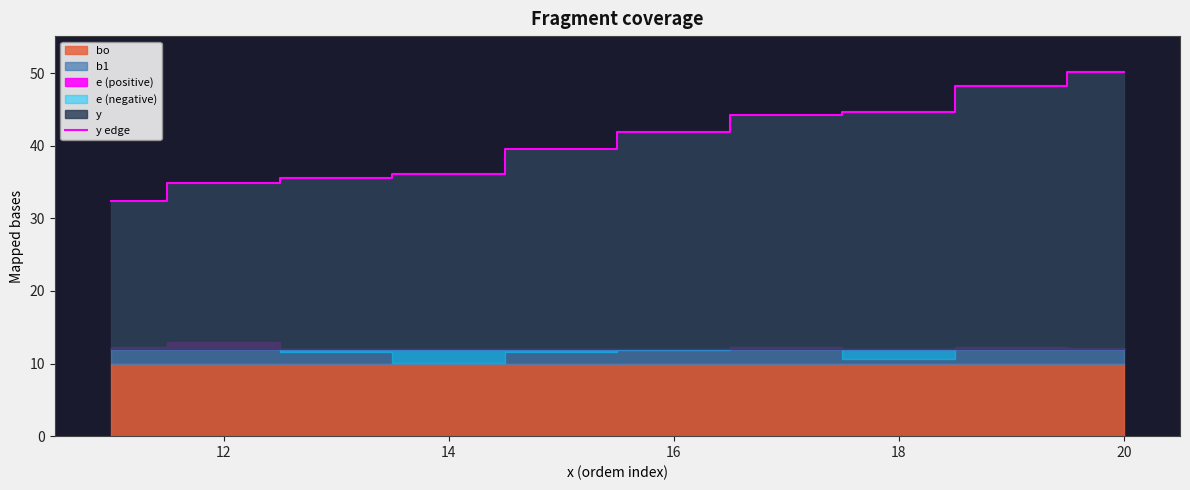

True or false: there are more than 2 points higher than both neighbors.

False